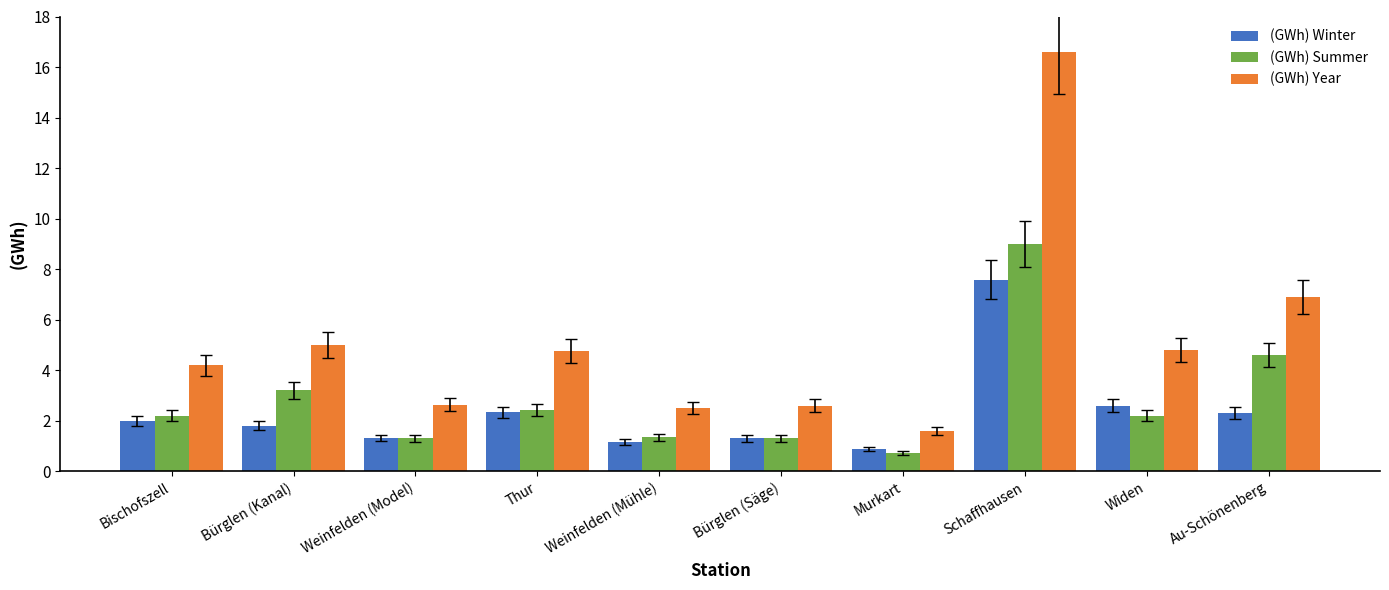

List the series in order of their overall mean, highest first.

(GWh) Year, (GWh) Summer, (GWh) Winter